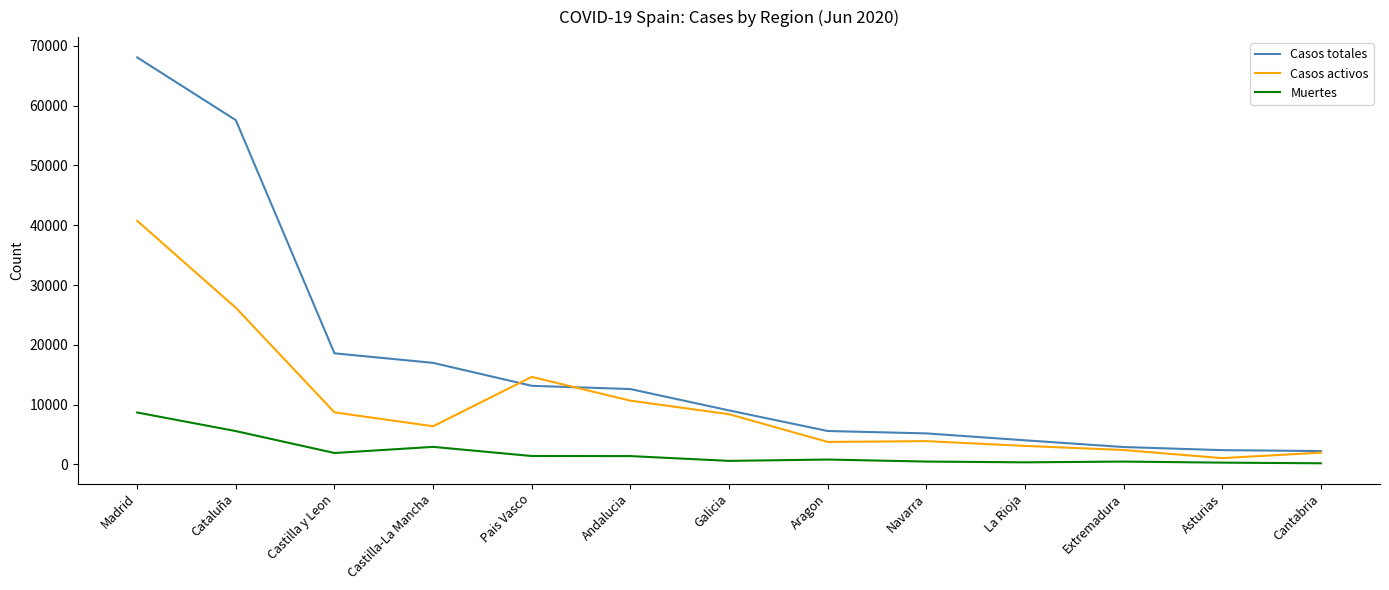

What is the approximate value of Casos totales at La Rioja, to the nearest 50?

4050